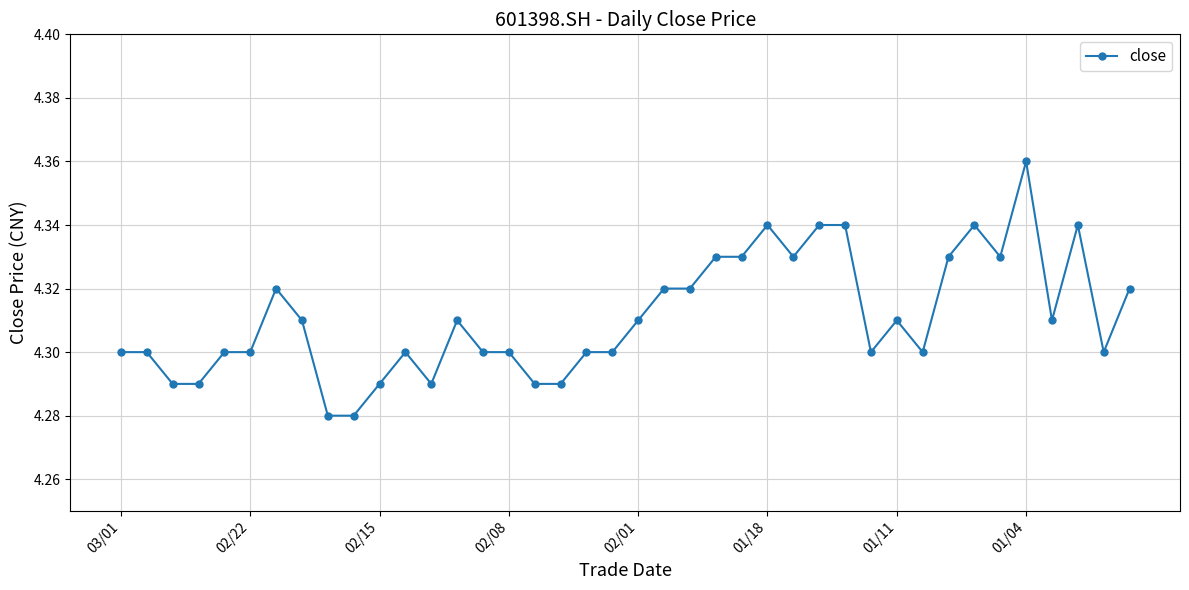

What is the sum of all values?

172.4